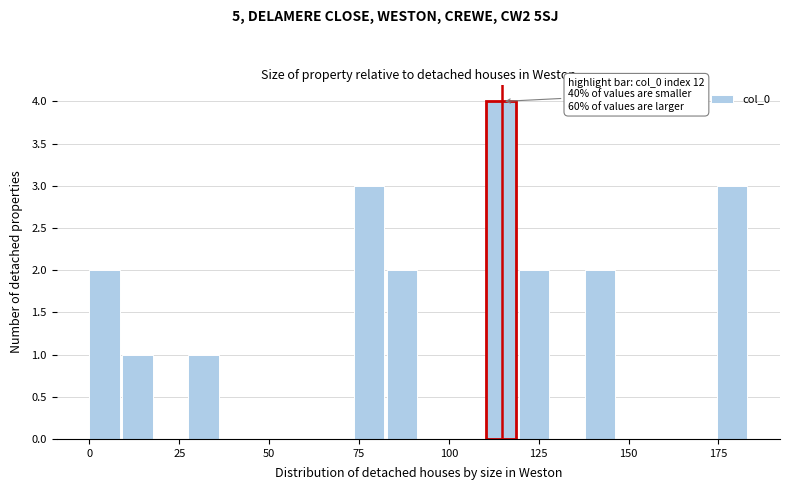

Read against the x-axis, roughly where is the centre of the tallest bar?

115